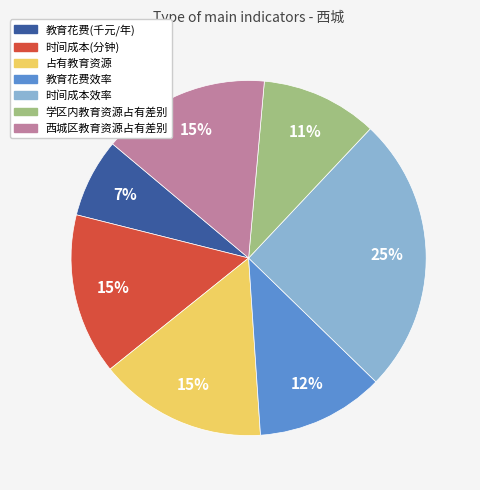

Does any single category account for the majority?

No